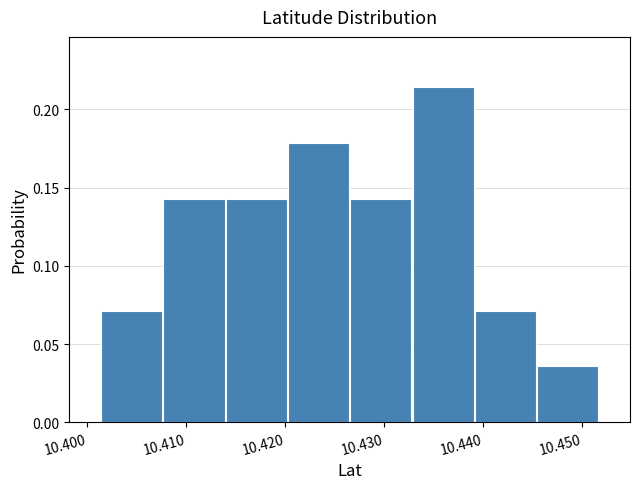

Which range on the x-axis has the tallest bar?

10.433 to 10.439